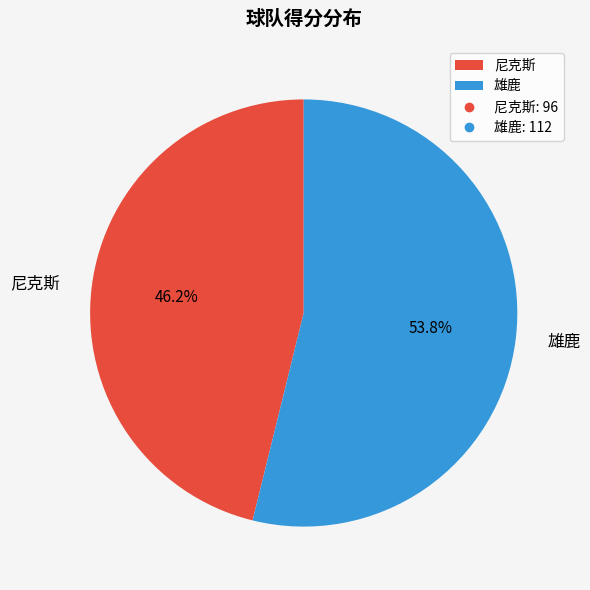

To the nearest percent, what is the average slice percentage?

50%